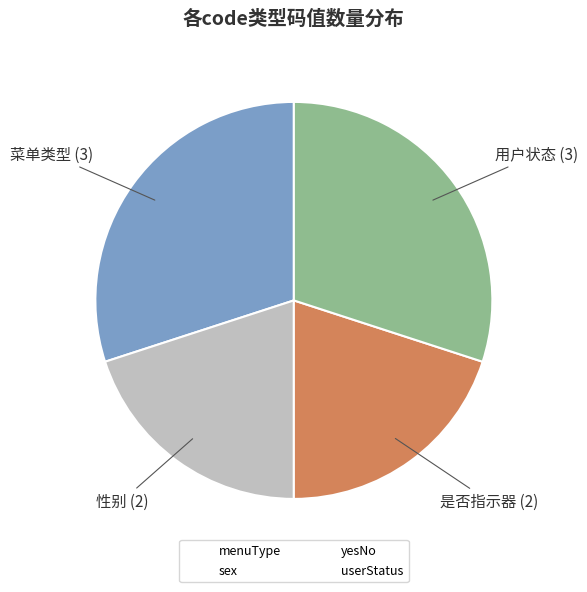

Approximately how many times larger is the value at sex compared to yesNo?

1.0